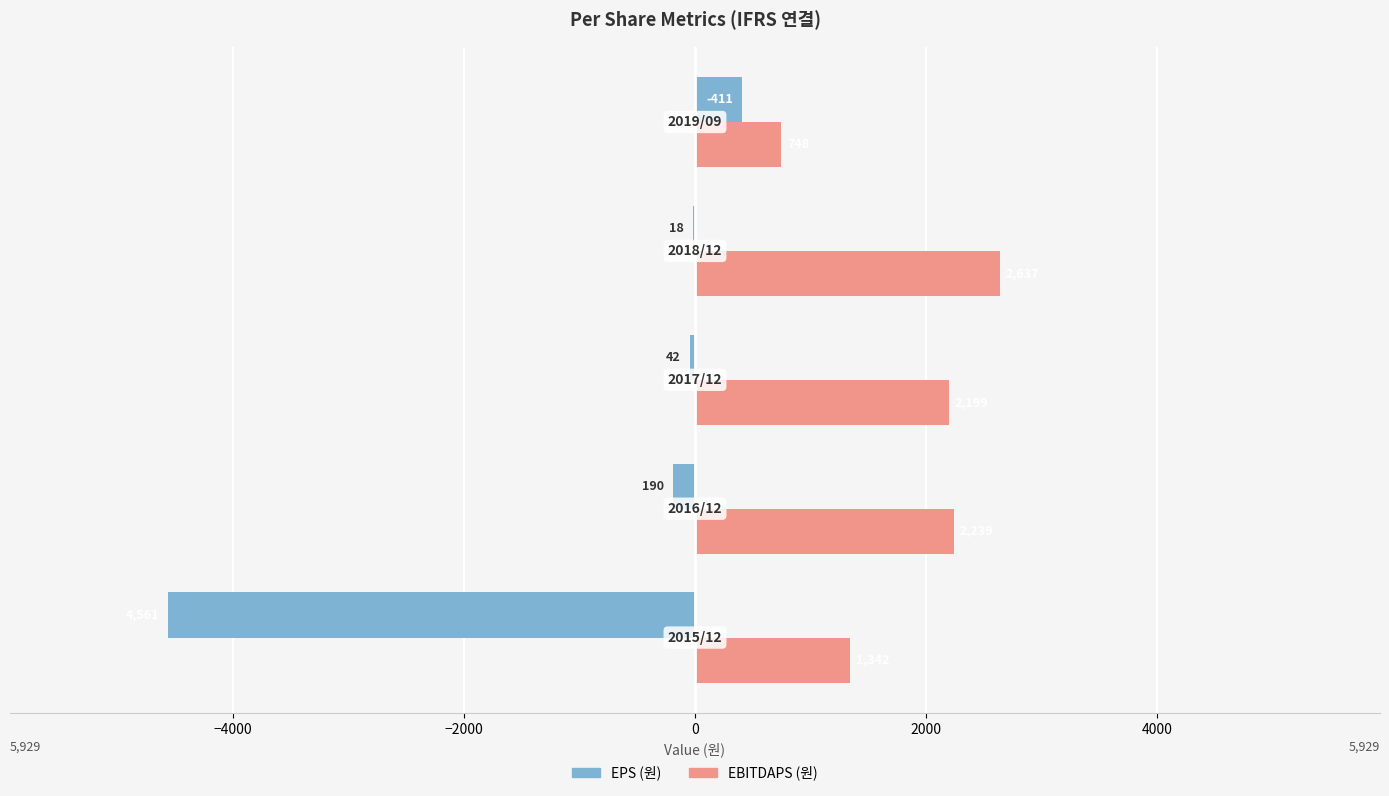

What are all the series names shown in the legend?

EPS (원), EBITDAPS (원)